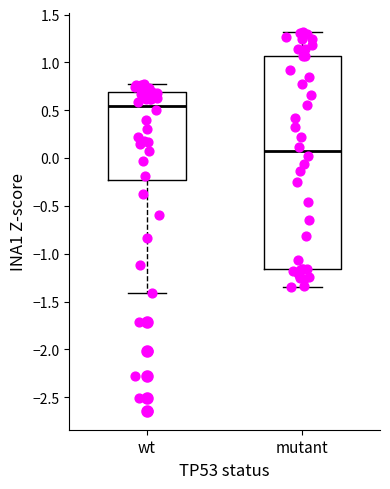

Which box is the tallest, from its lower edge to its upper edge?

mutant